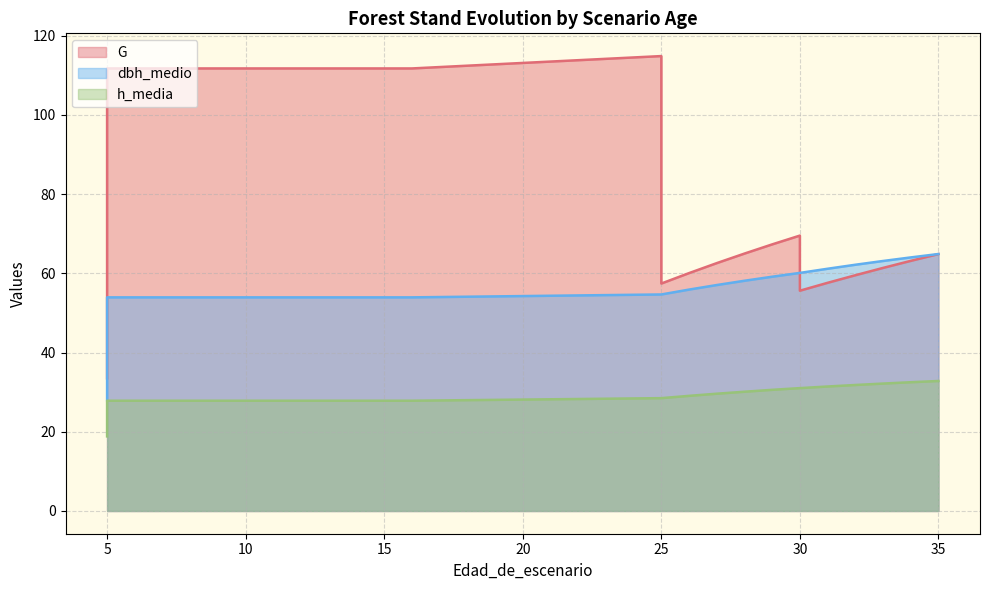

After their last crossing, which series has the higher values: G or dbh_medio?

dbh_medio